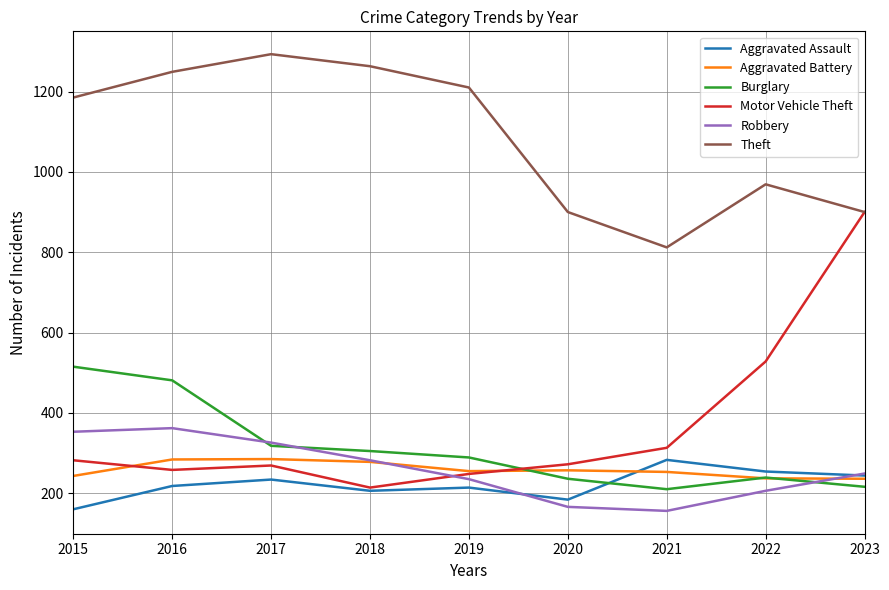

Is it true that Theft equals 2043 at 2019?

False